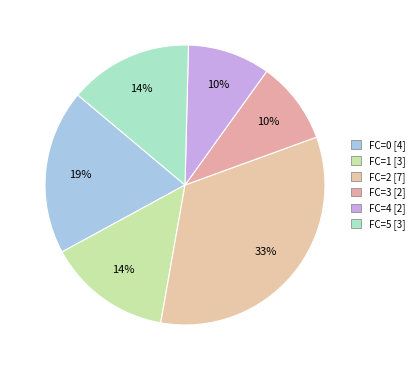

How many slices are in this pie chart?

6